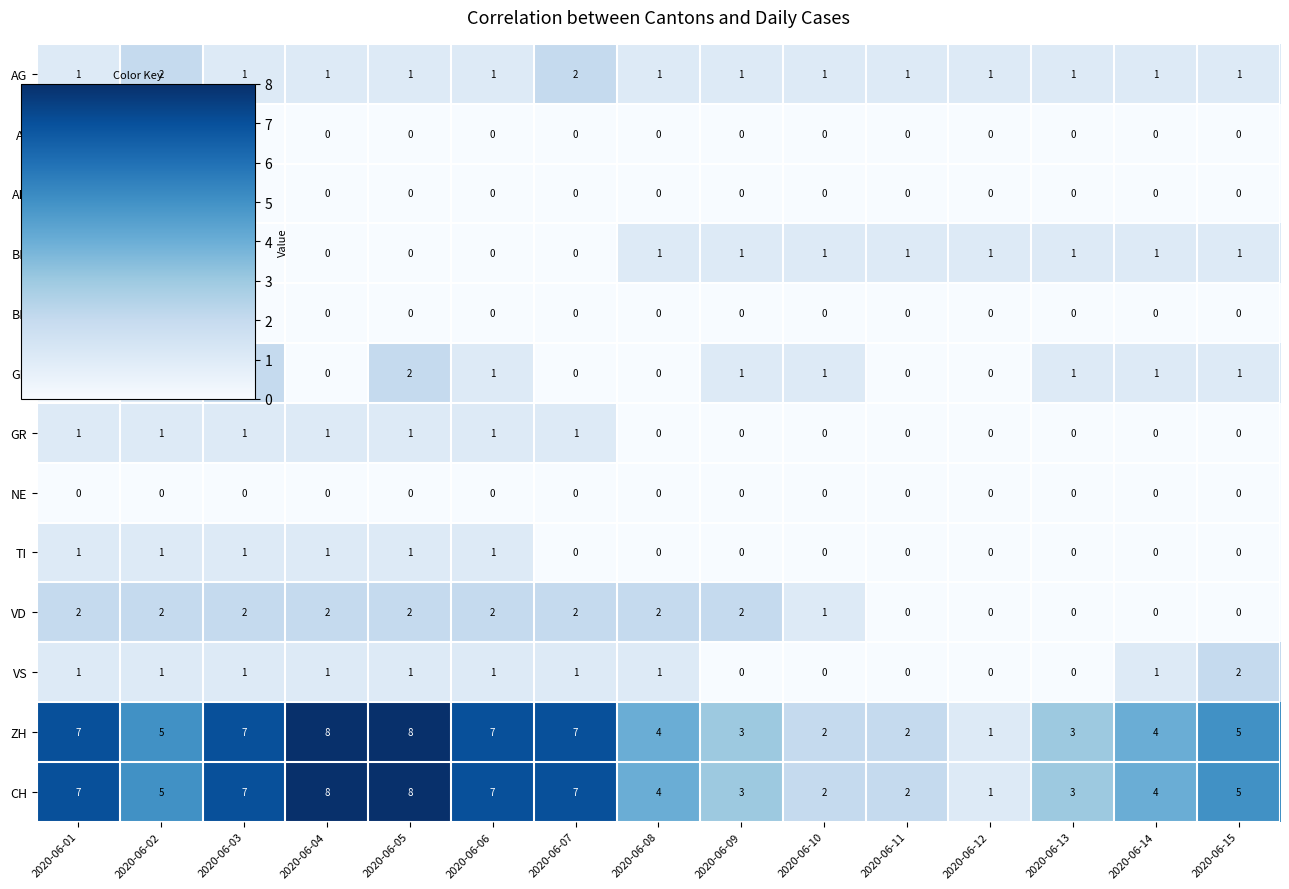

Is the value of VD at 2020-06-09 greater than the value of AG at 2020-06-01?

Yes